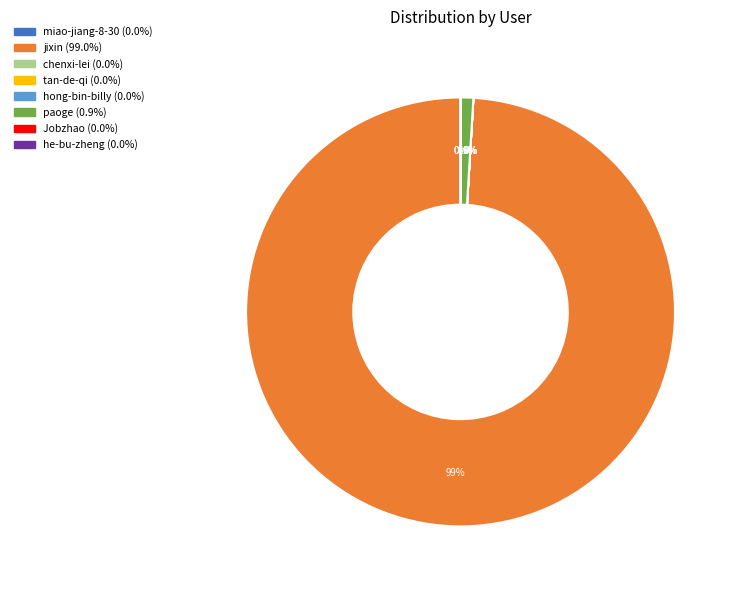

Does jixin represent more than half of the total?

Yes